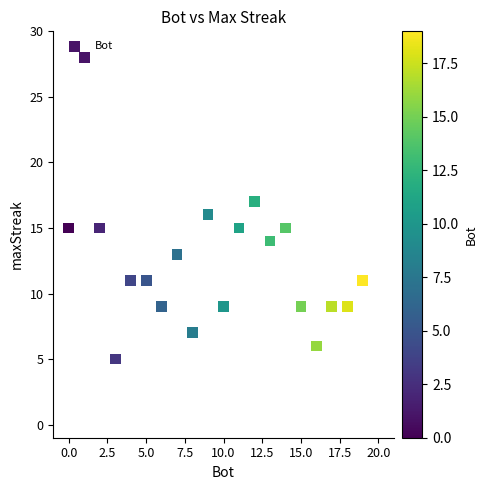

What is the range of Y values (max minus min)?

23